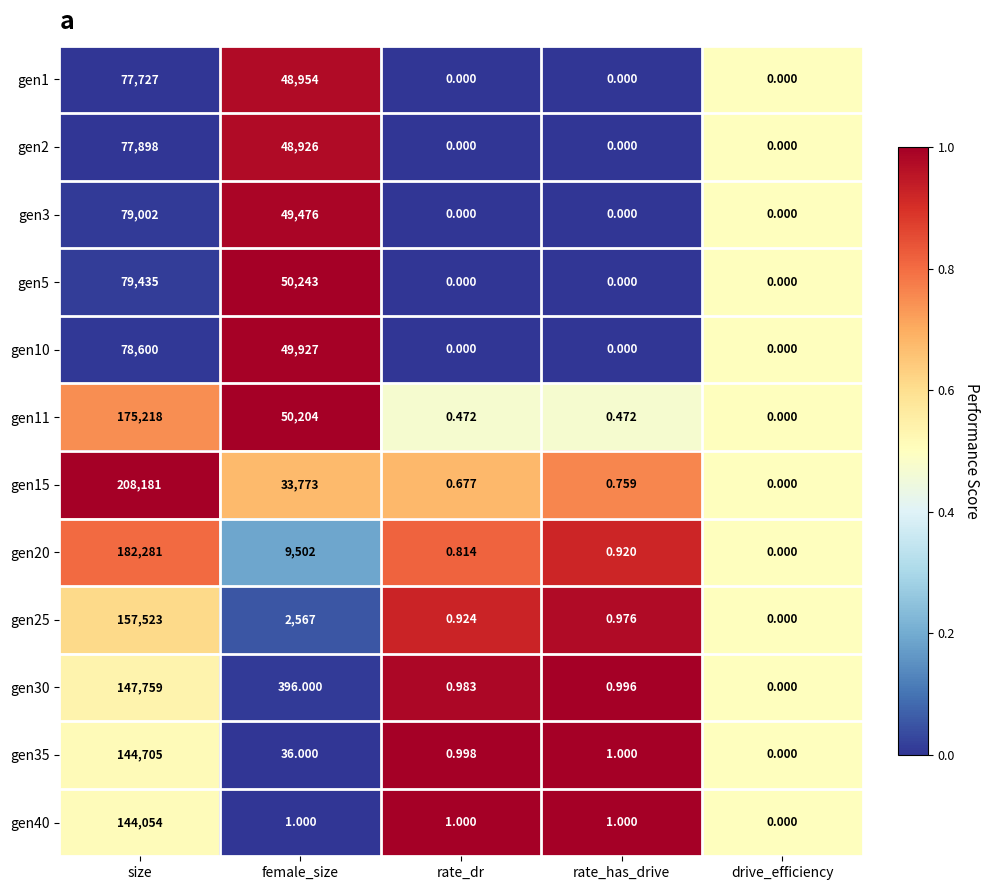

Which series has the largest range (max minus min)?

gen15